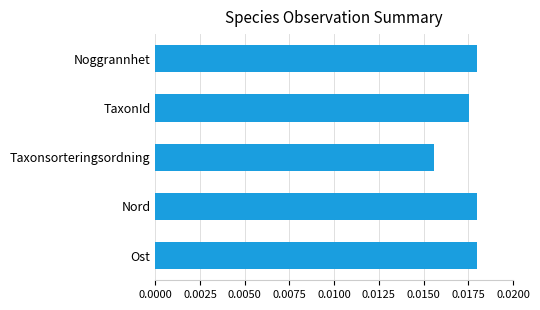

At which label is the value closest to 0?

Taxonsorteringsordning